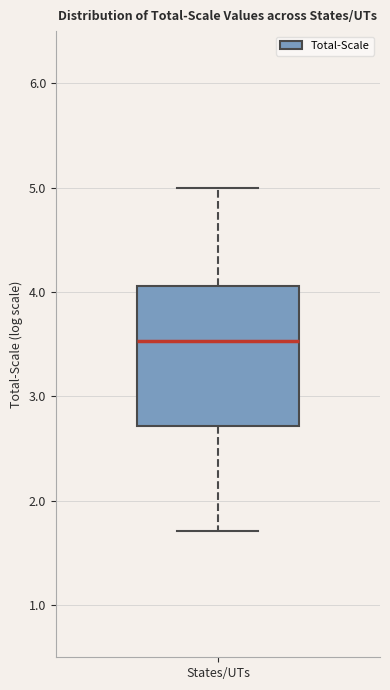

Read this box plot against the y-axis: the position of the median line, the range covered by the box, and the ends of both whiskers. The values are not printed on the chart, so give them approximately, as read against the axis.

median 3.5, box 2.7 to 4.1, whiskers 1.7 to 5.0